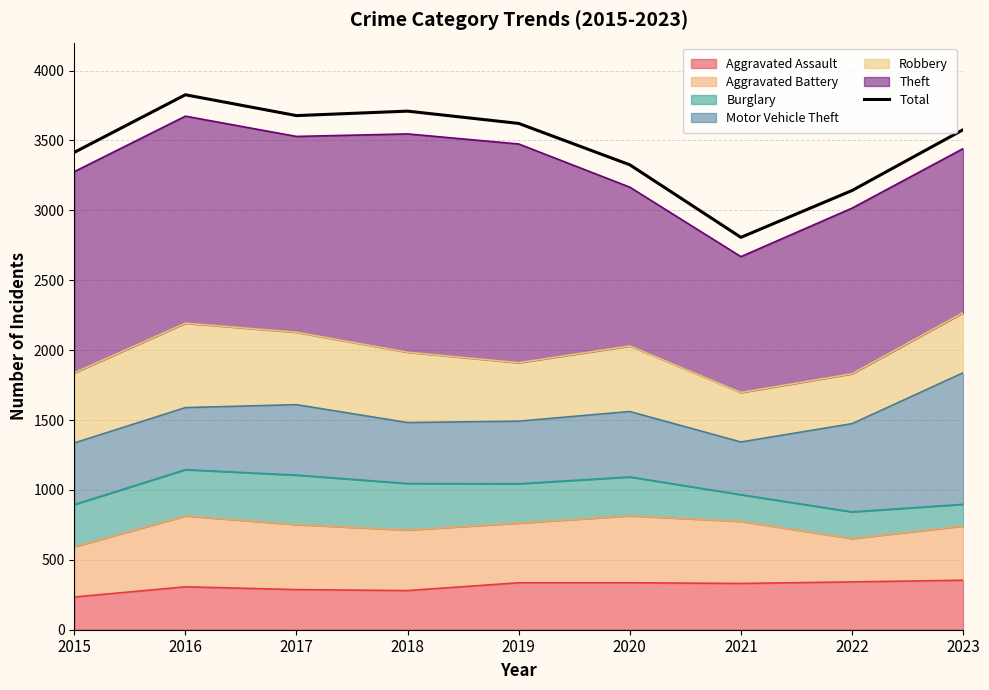

The value at 2022 is 3142. True or false?

True